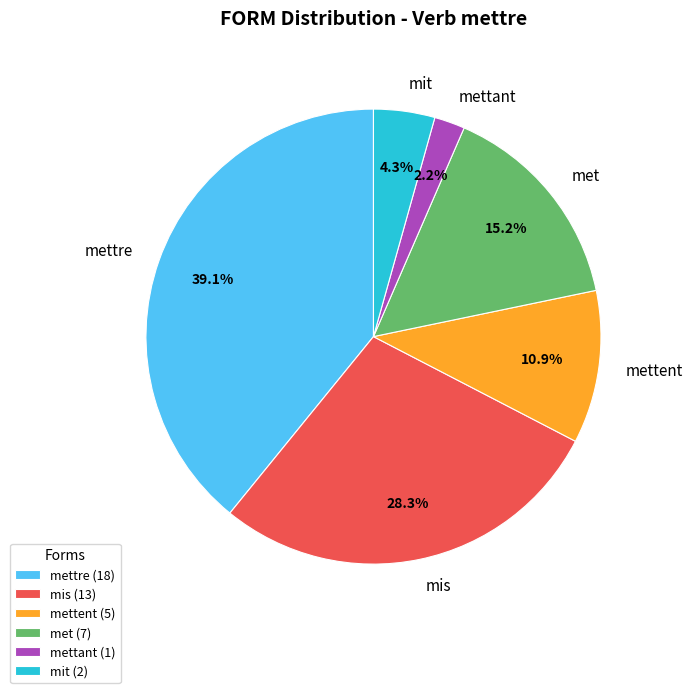

Rank the categories by value from lowest to highest.

mettant, mit, mettent, met, mis, mettre